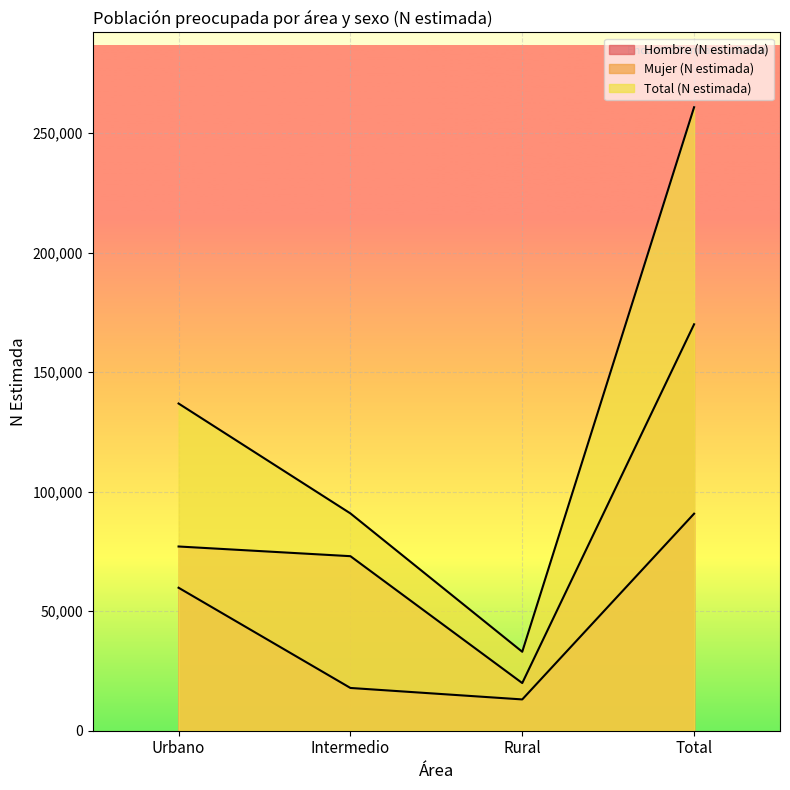

List the series in order of their peak value, highest first.

Total (N estimada), Mujer (N estimada), Hombre (N estimada)